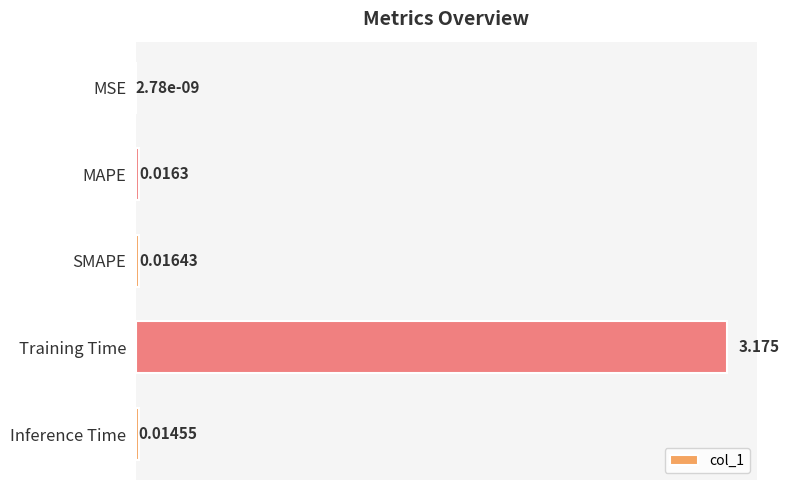

At which category does the chart reach its peak across all series?

Training Time